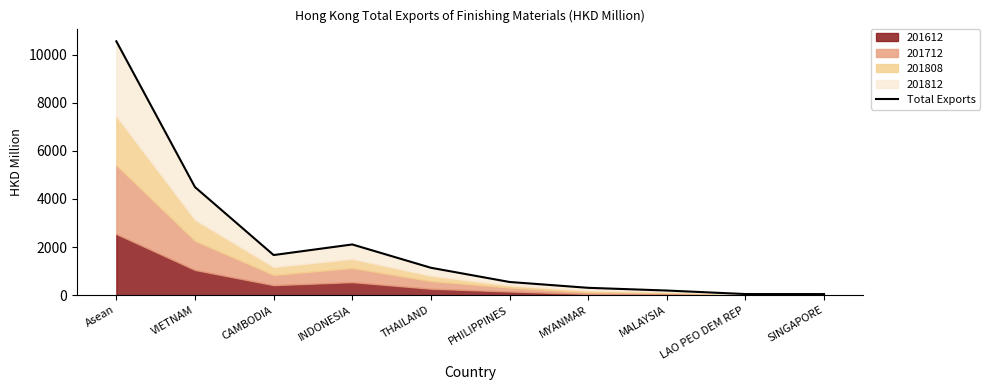

What is the maximum value shown in the chart?

10549.3